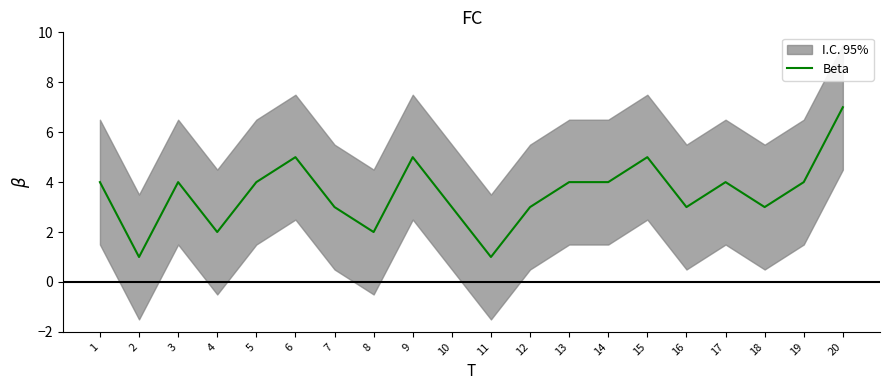

What is the change in value from 6 to 8?

-3